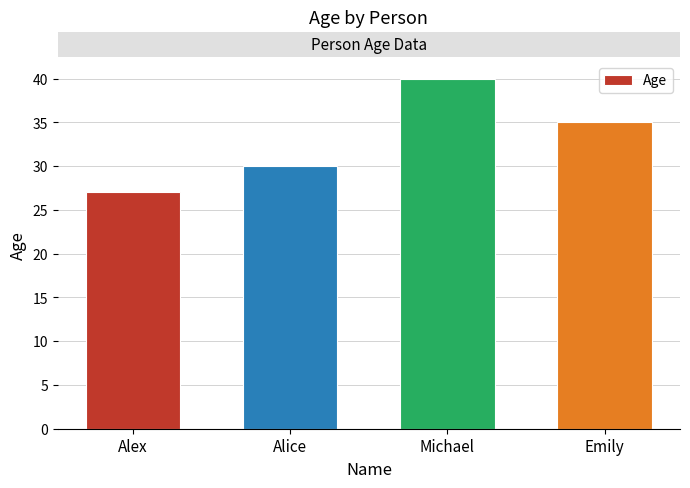

Rank the categories by value from lowest to highest.

Alex, Alice, Emily, Michael